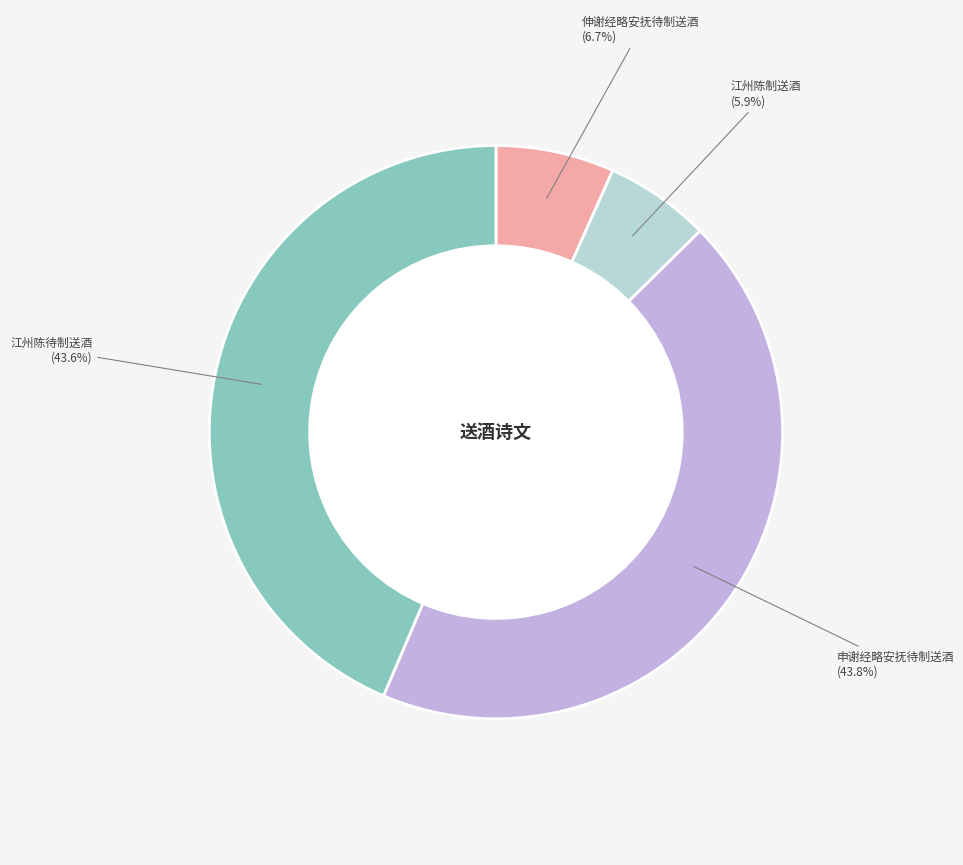

Is 申谢经略安抚待制送酒之什 the majority of the pie?

No